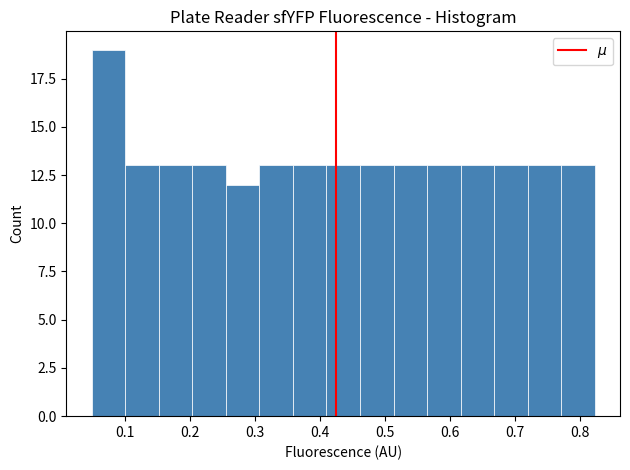

How tall is the bar that spans 0.46 to 0.51 on the x-axis? Neither the bar edges nor the heights are printed on the chart, so give them approximately, as read against the axes.

13